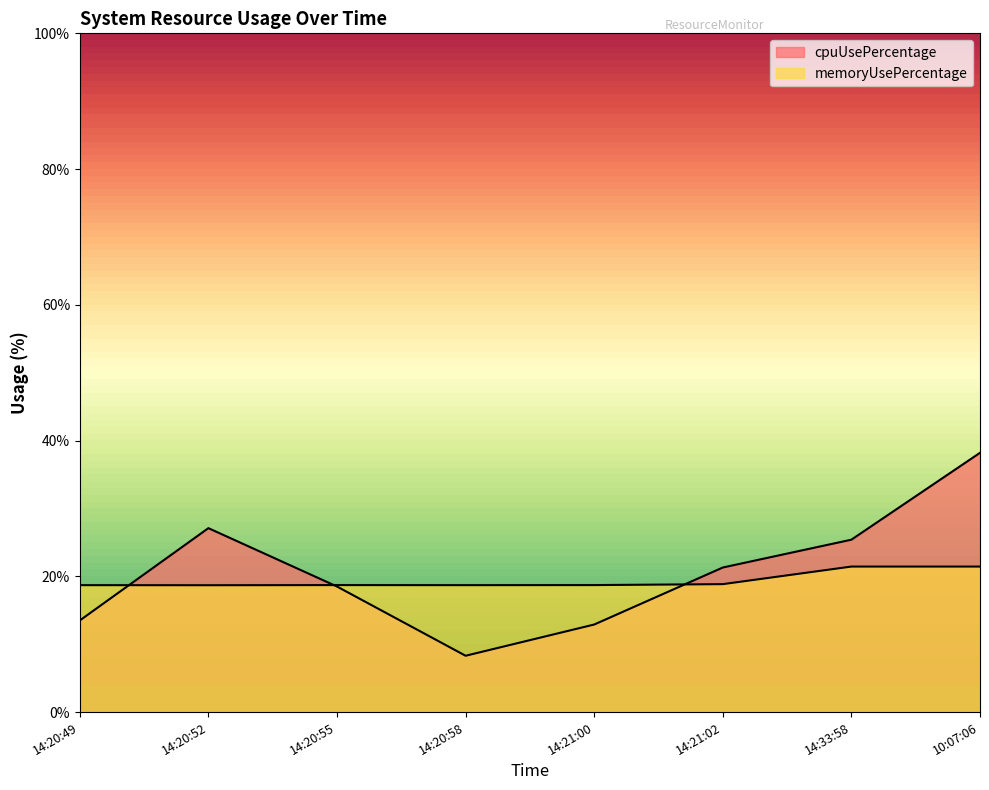

At which category is the sum across all series the highest?

10:07:06